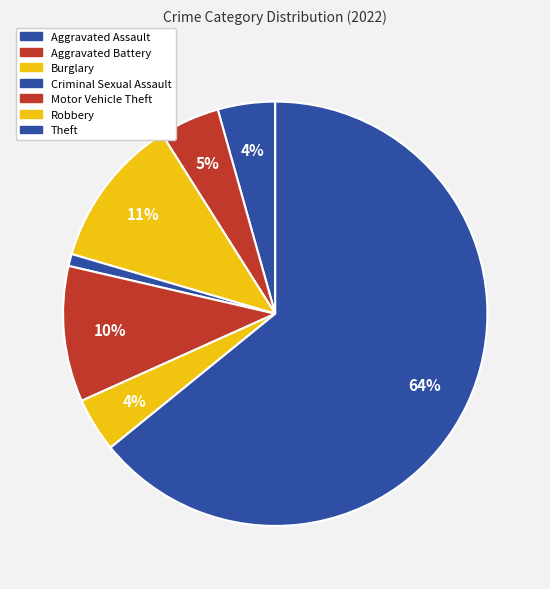

Count the number of slices in the pie.

7